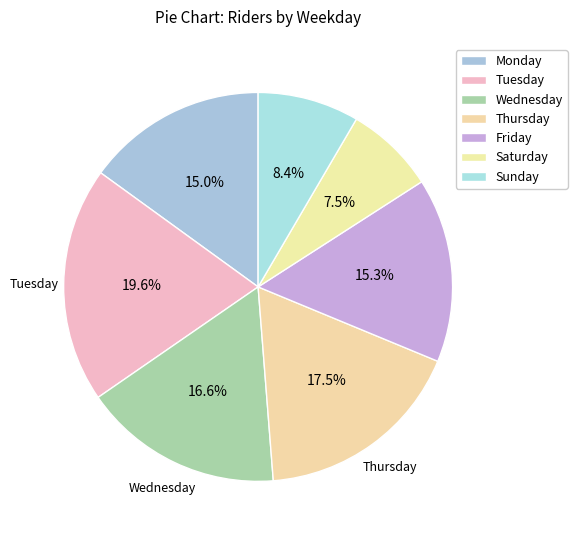

Which slice is the largest?

Tuesday